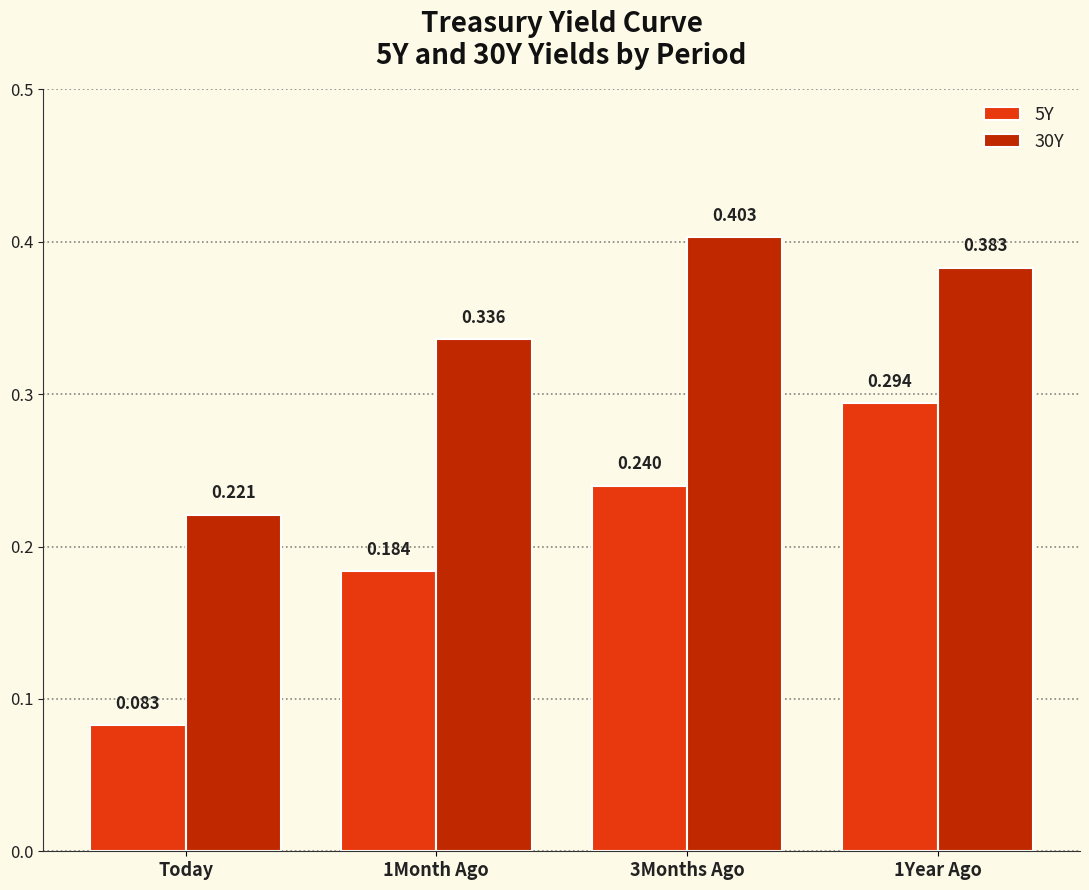

Count the number of data series in this chart.

2